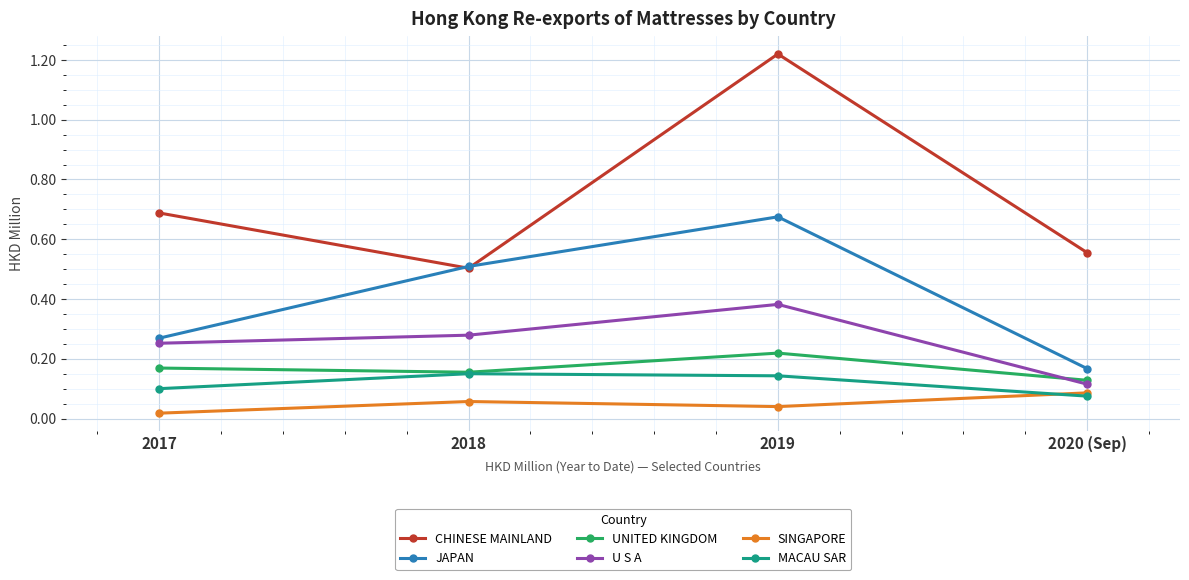

Count the U S A values in the range 0 to 1.

4